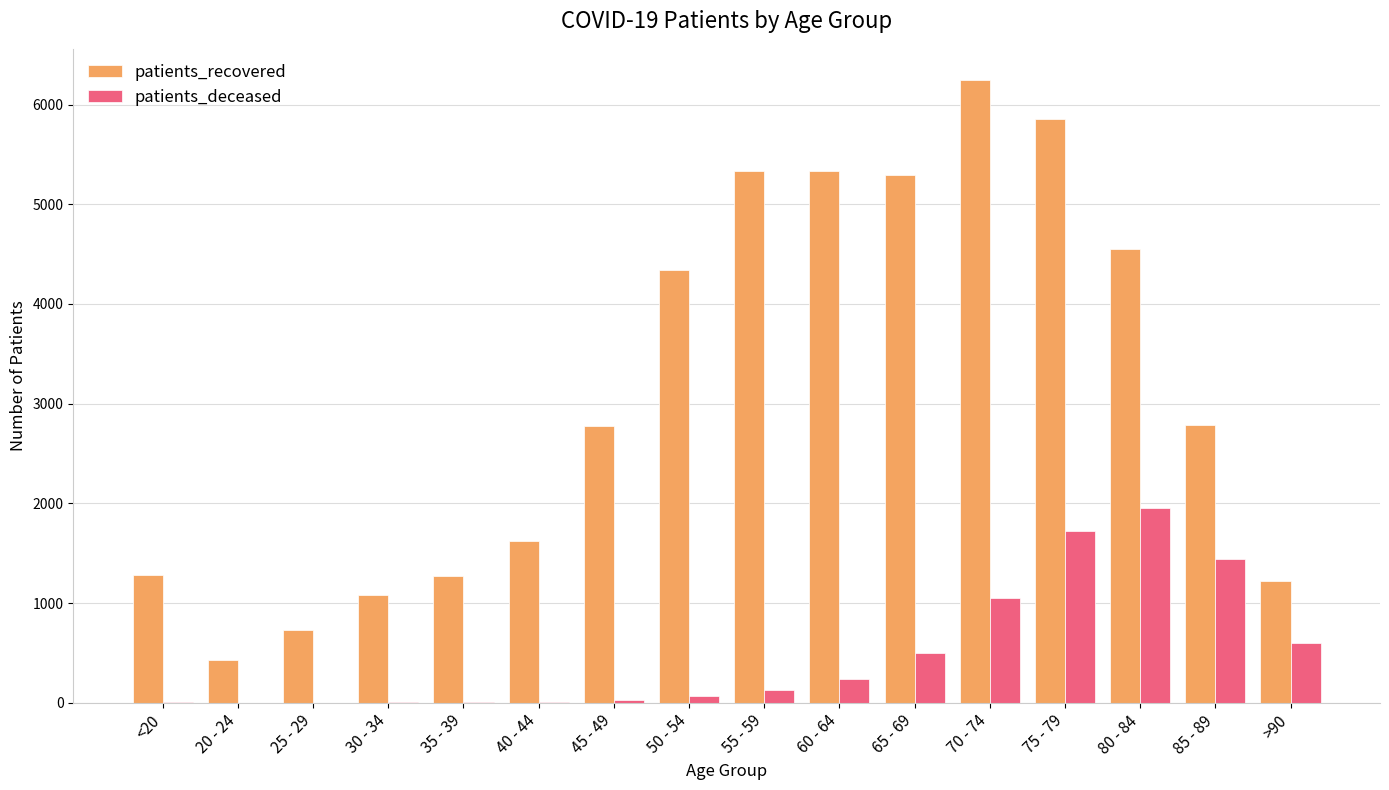

What is the maximum value for patients_deceased?

1959